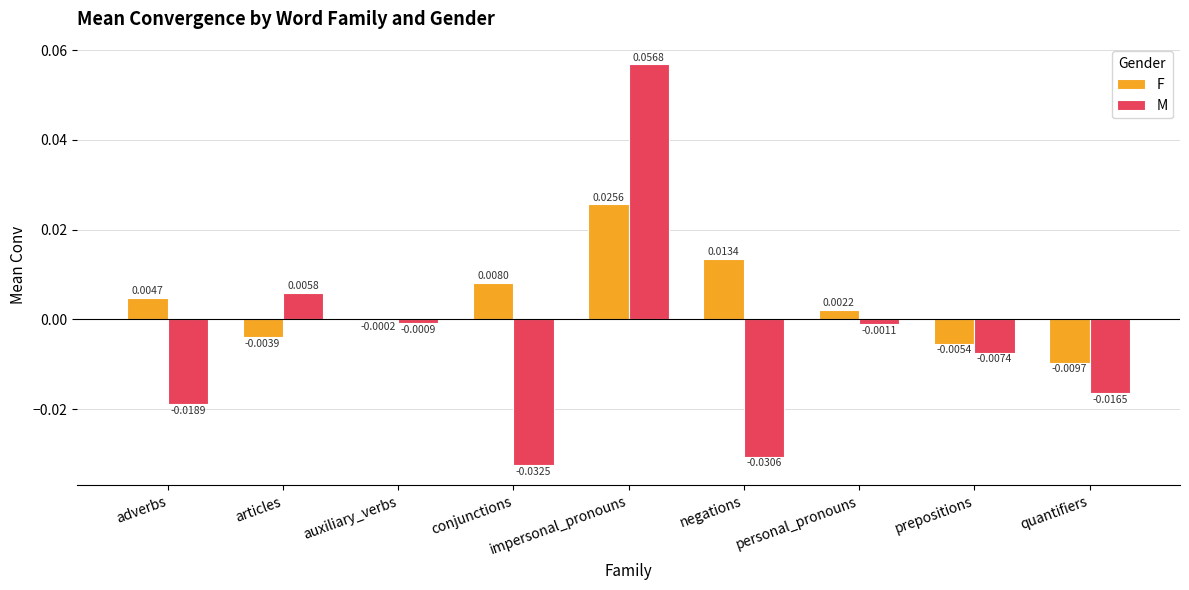

Is the value of F at quantifiers greater than the value of M at negations?

Yes